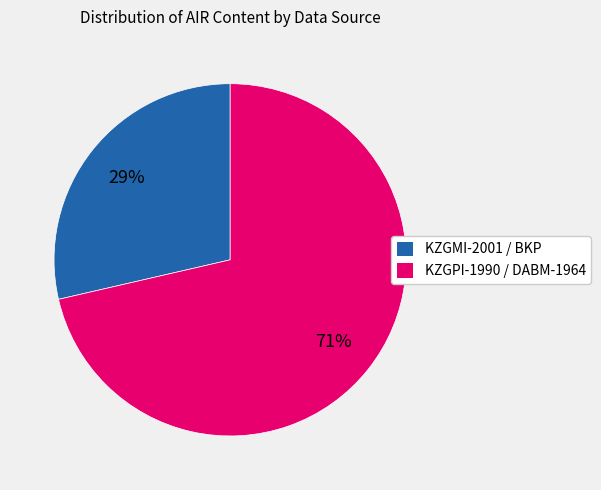

Combined, do KZGPI-1990 / DABM-1964 and KZGMI-2001 / BKP account for over 50%?

Yes